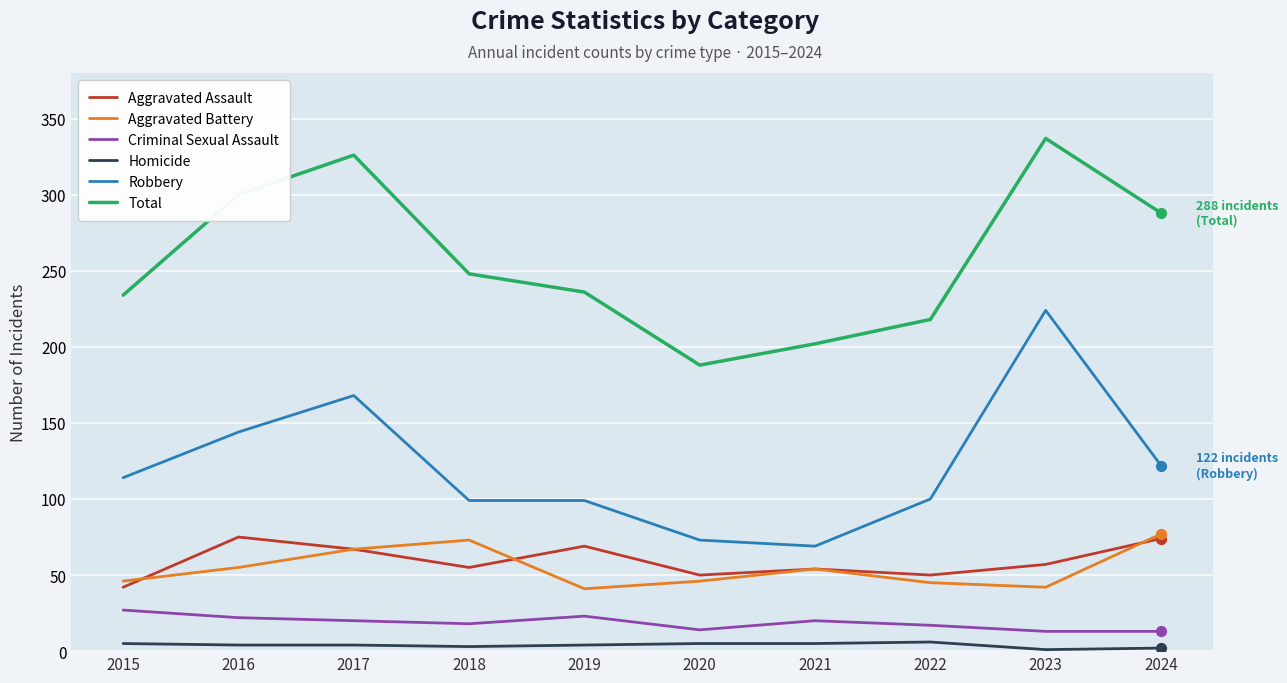

What is the total value across all series at 2023?

674